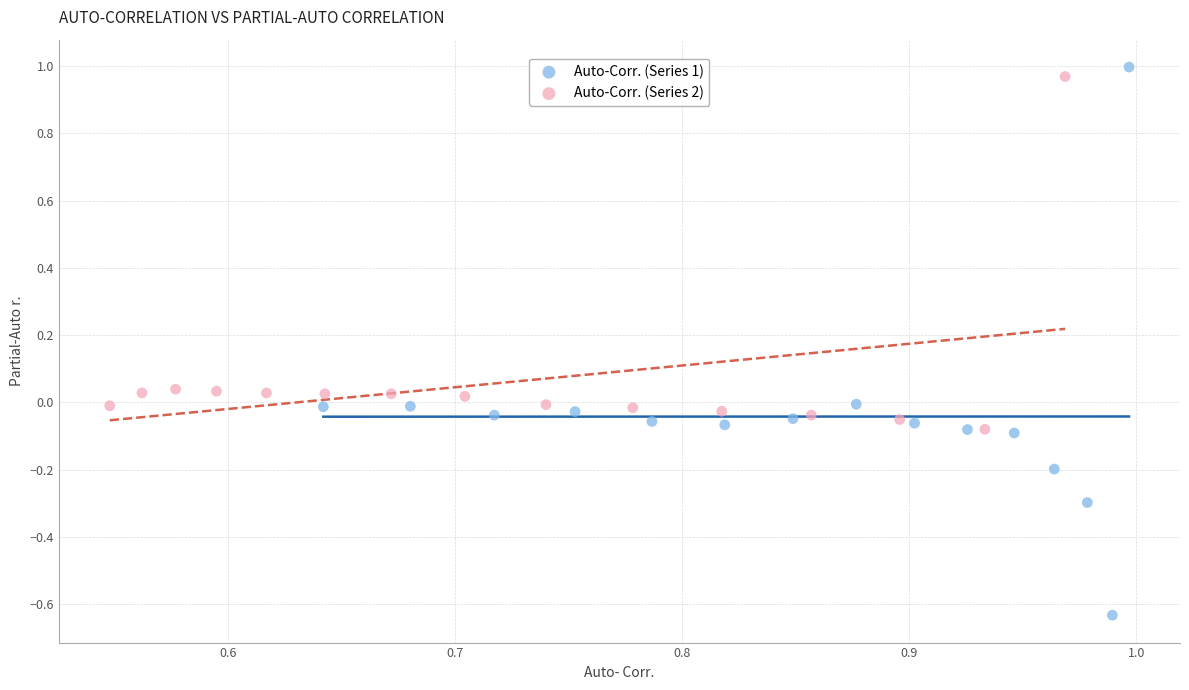

Which series reaches the minimum Y coordinate?

Auto-Corr. (Series 1)